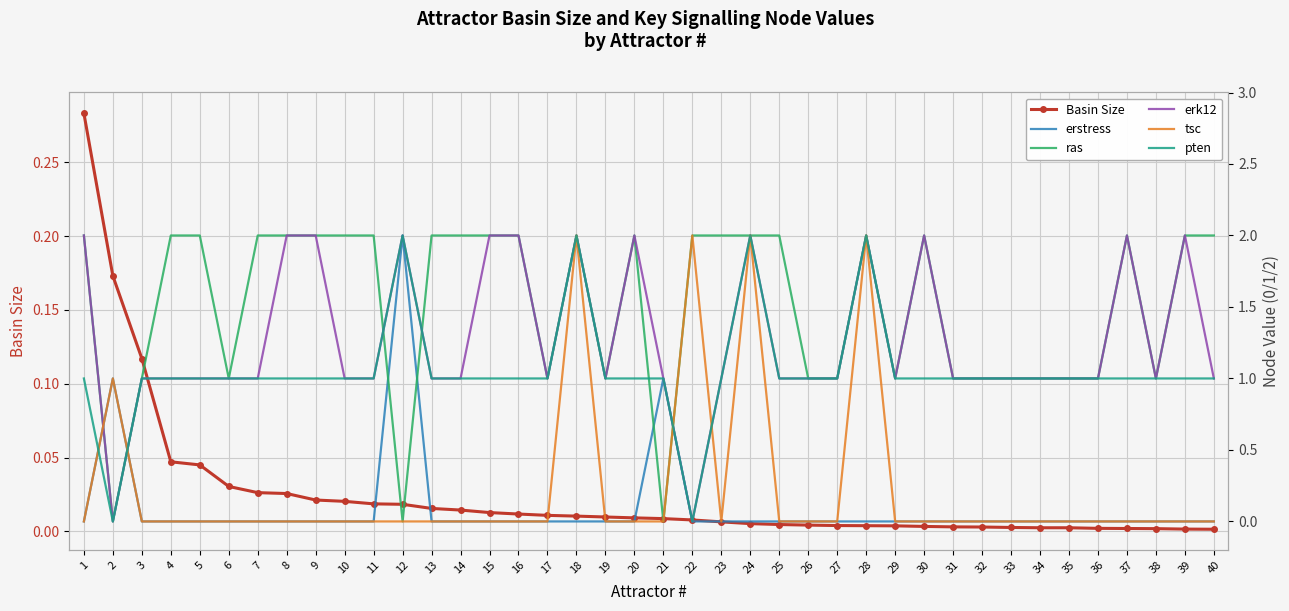

How many categories are shown in the chart?

40